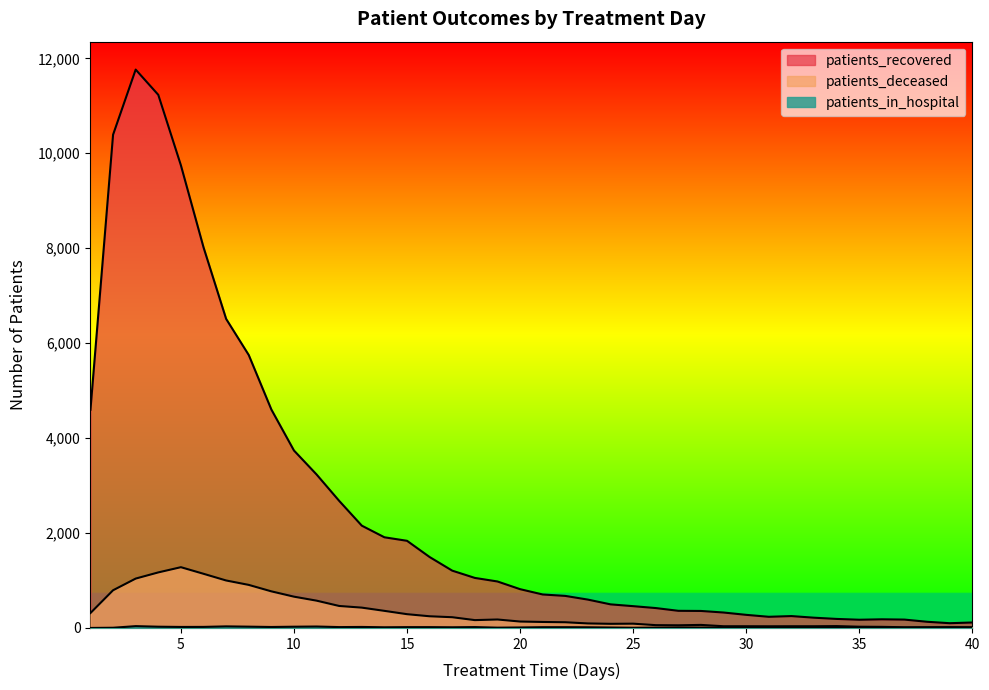

What is the sum of the patients_deceased values at 12 and 31?

498